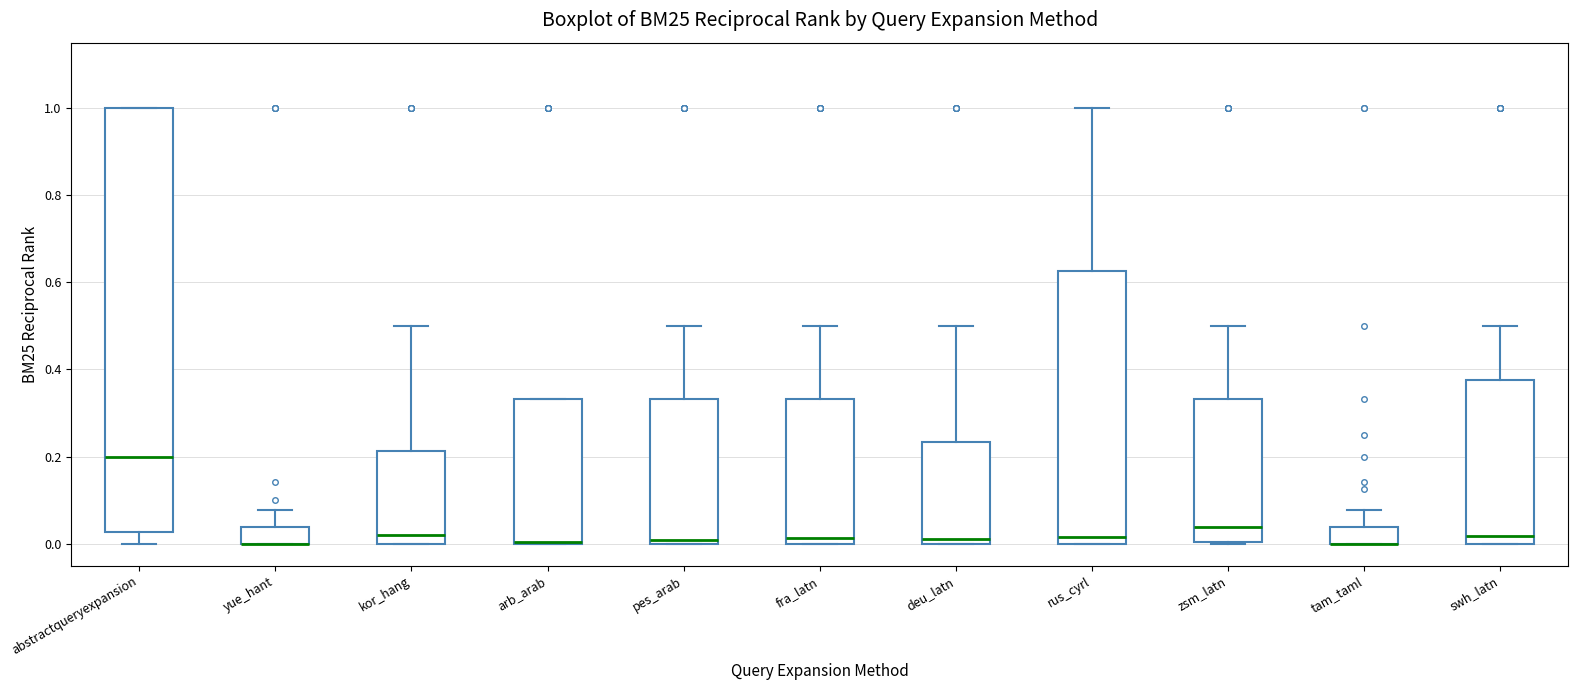

Where is the upper edge of the box for rus_cyrl on the y-axis? The values are not printed on the chart, so give them approximately, as read against the axis.

0.62